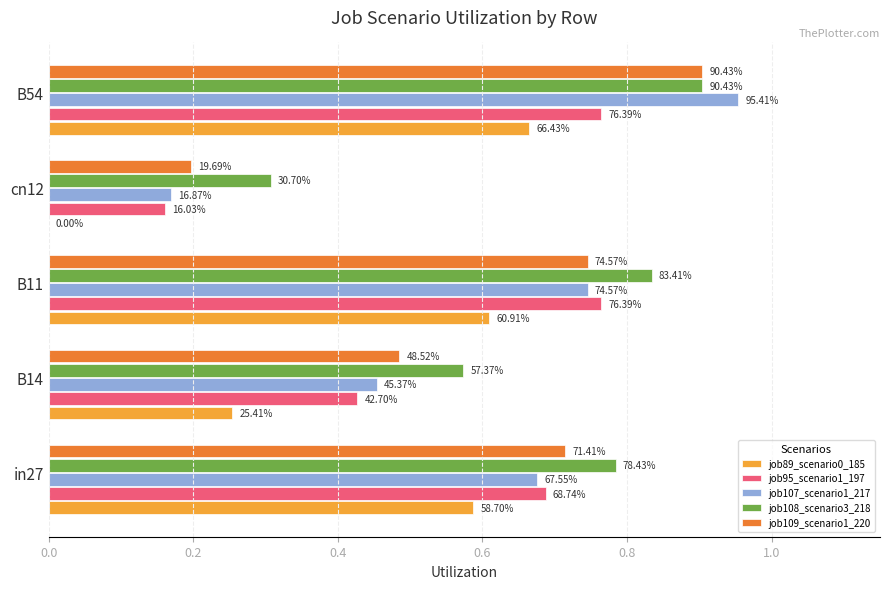

Reading right to left, what are all the values shown in this chart?

job89_scenario0_185: 0.7	0.0	0.6	0.3	0.6
job95_scenario1_197: 0.8	0.2	0.8	0.4	0.7
job107_scenario1_217: 1.0	0.2	0.7	0.5	0.7
job108_scenario3_218: 0.9	0.3	0.8	0.6	0.8
job109_scenario1_220: 0.9	0.2	0.7	0.5	0.7